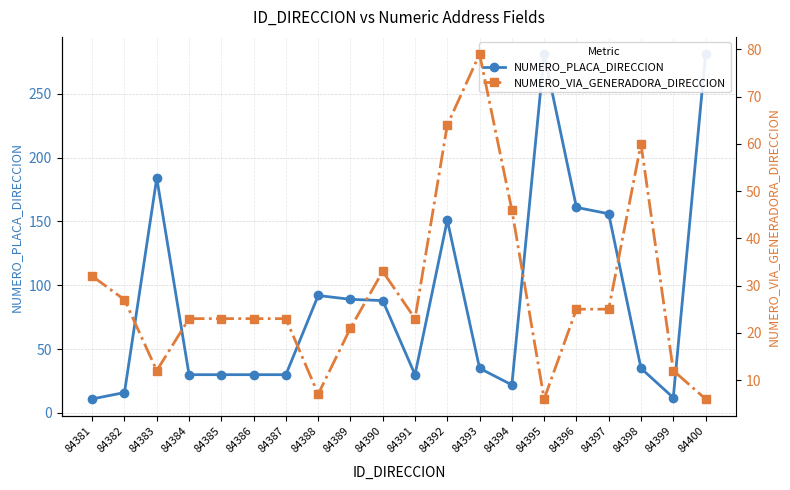

Reading left to right, extract all data points from this chart.

NUMERO_PLACA_DIRECCION: 11	16	184	30	30	30	30	92	89	88	30	151	35	22	281	161	156	35	12	281
NUMERO_VIA_GENERADORA_DIRECCION: 32	27	12	23	23	23	23	7	21	33	23	64	79	46	6	25	25	60	12	6